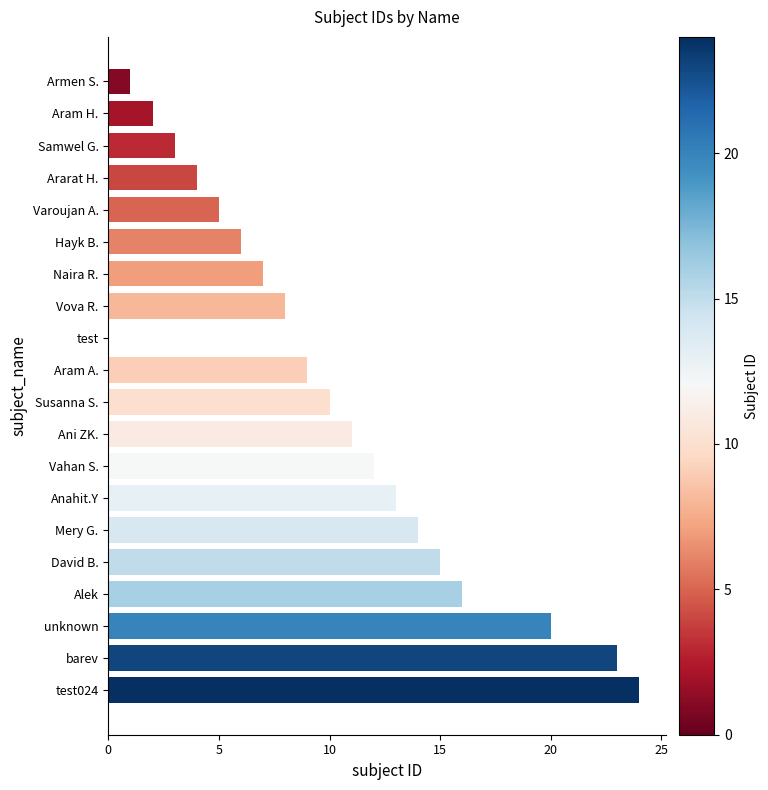

Is it true that the value at Susanna S. is 10?

True